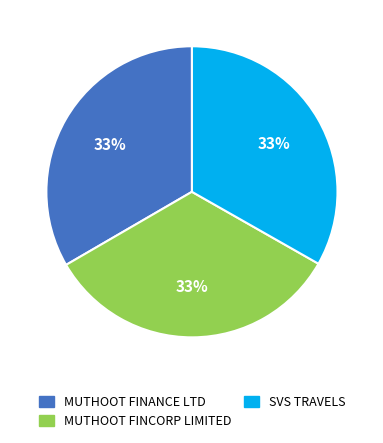

Is there a majority slice in this chart?

No